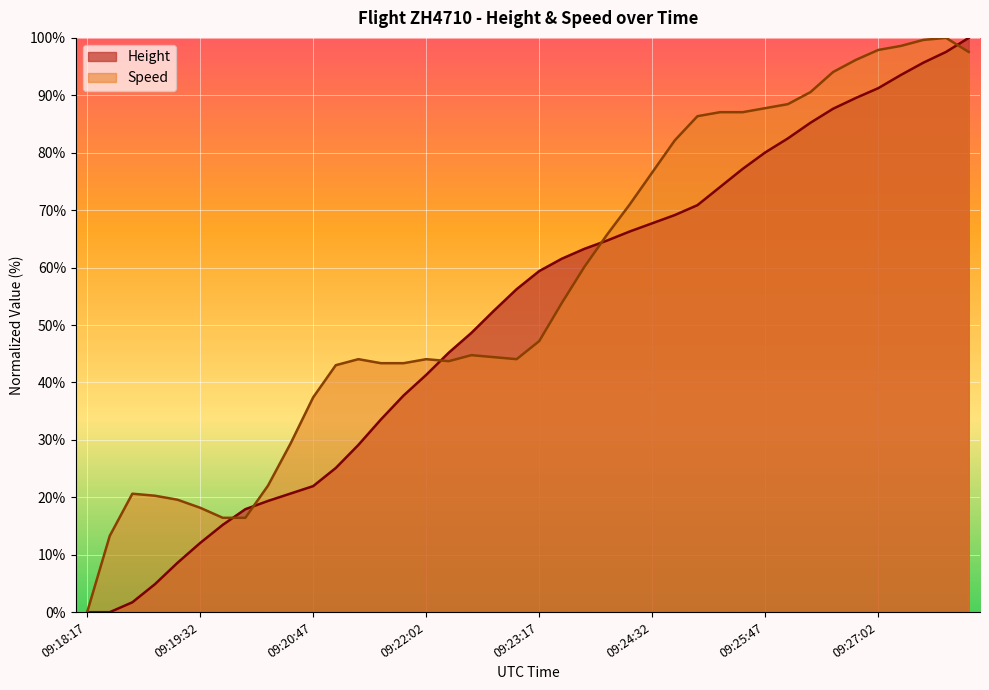

In Speed, how many points are lower than both neighbors (excluding endpoints)?

2